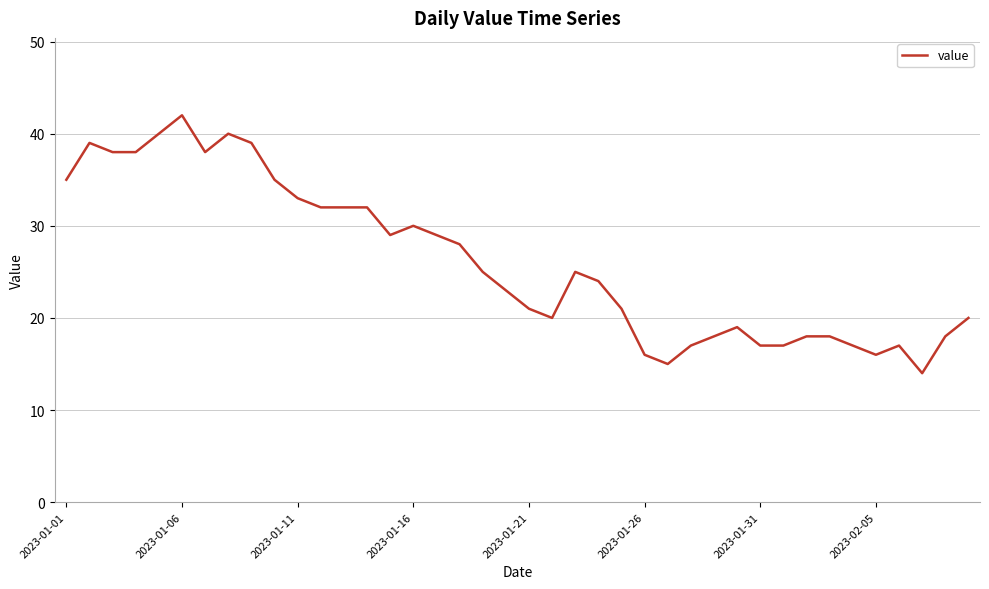

True or false: the data has more than 2 interior local peaks.

True